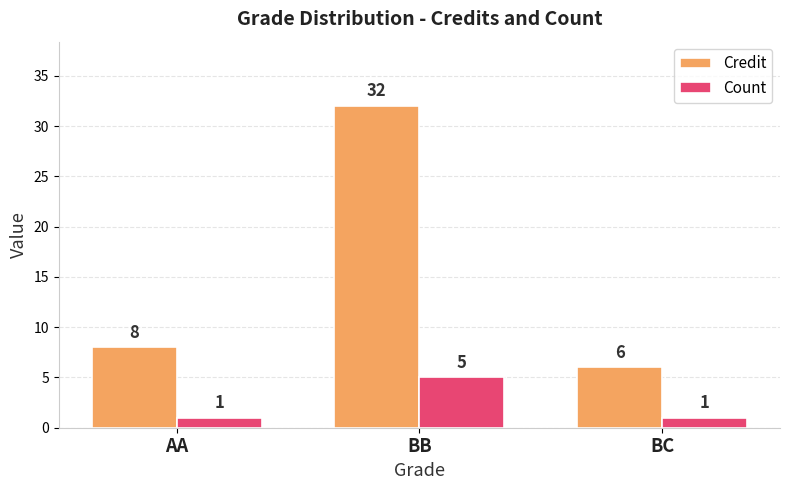

What is the total value across all series at BB?

37